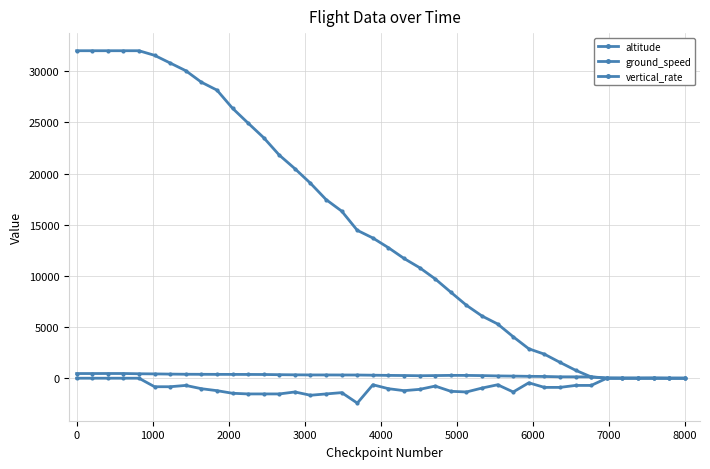

What is the average value of the vertical_rate series?

-826